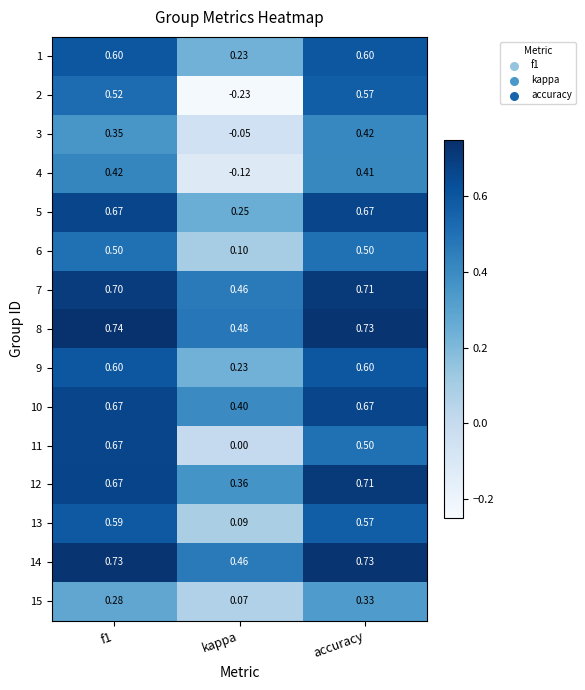

At which label is 3 closest to 0?

kappa